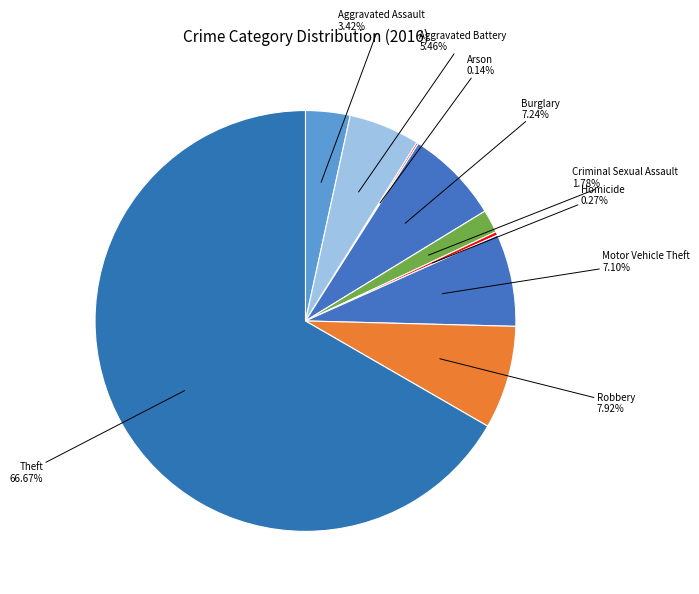

What is the smallest slice in the pie chart?

Arson